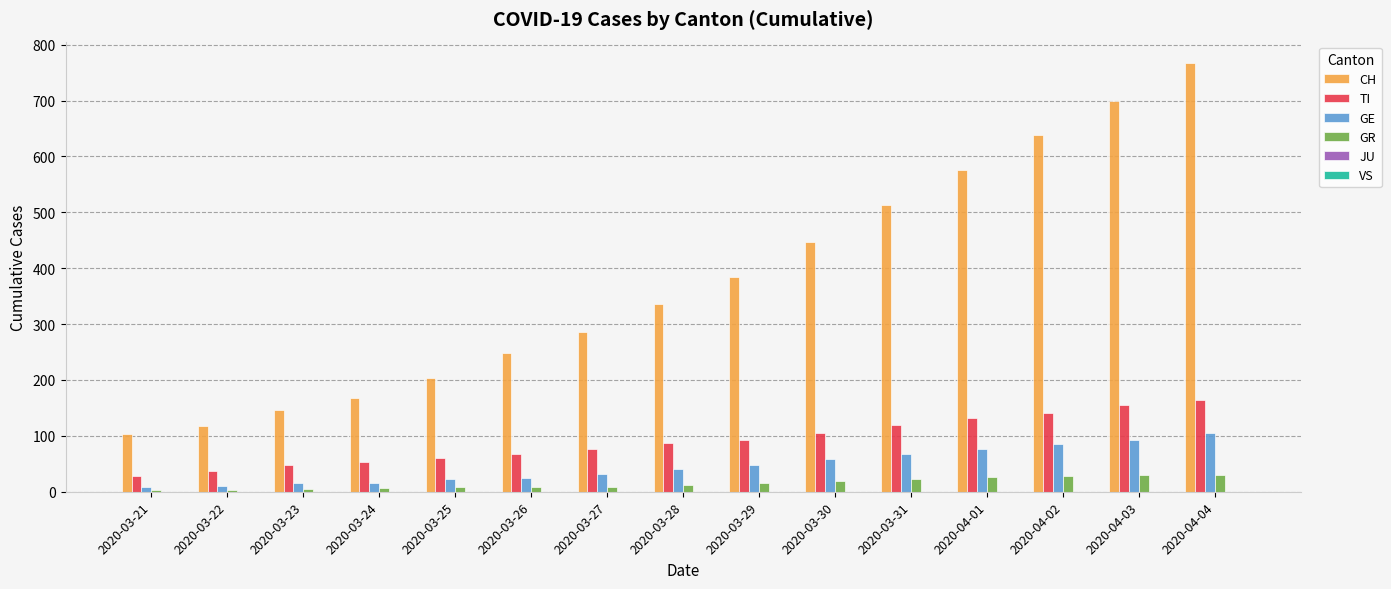

Which series has the largest total across all categories?

CH